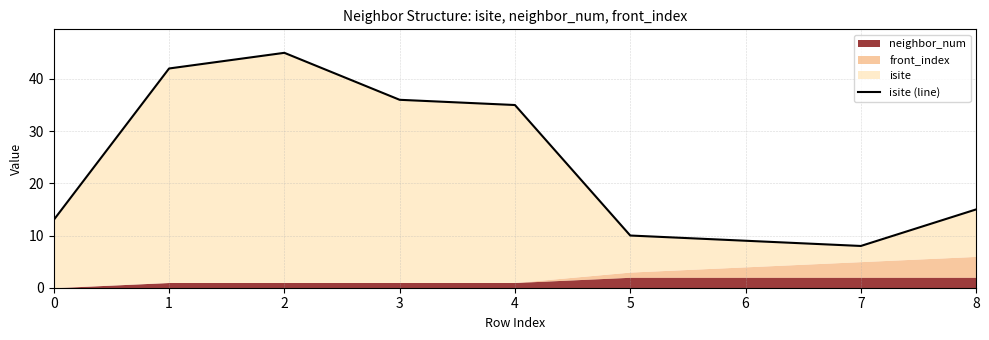

What is the value of the 1st point from the left?

13